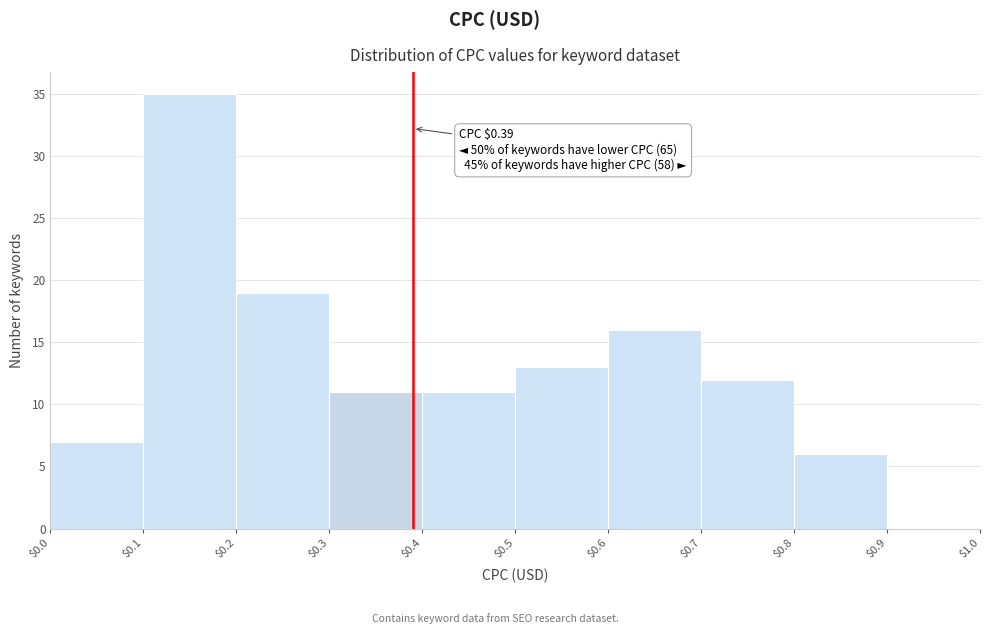

Which range on the x-axis has the tallest bar?

$0.1 to $0.2